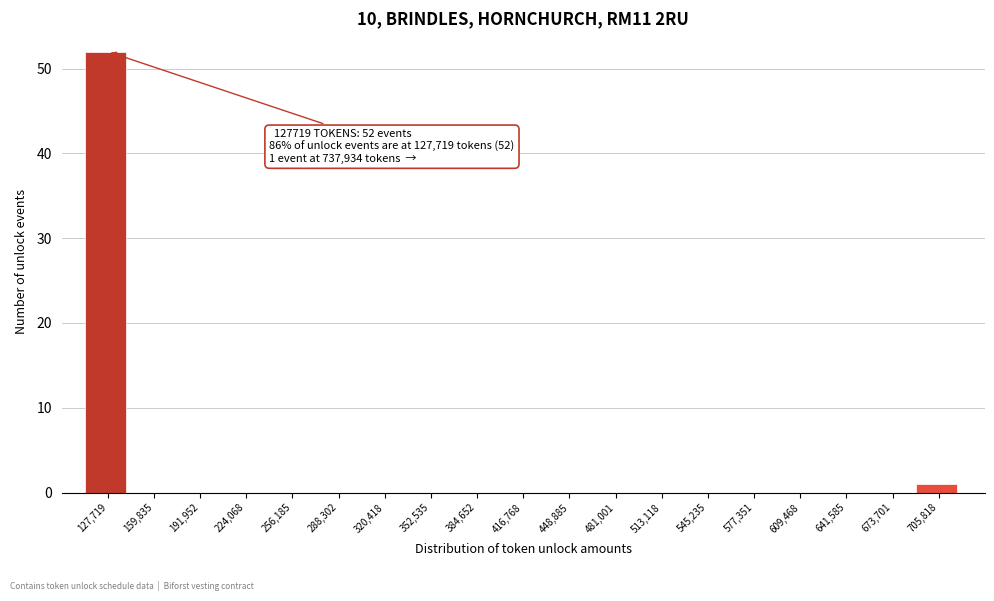

Reading left to right, extract all data points from this chart.

127,719=52	159,835=0	191,952=0	224,068=0	256,185=0	288,302=0	320,418=0	352,535=0	384,652=0	416,768=0	448,885=0	481,001=0	513,118=0	545,235=0	577,351=0	609,468=0	641,585=0	673,701=0	705,818=1